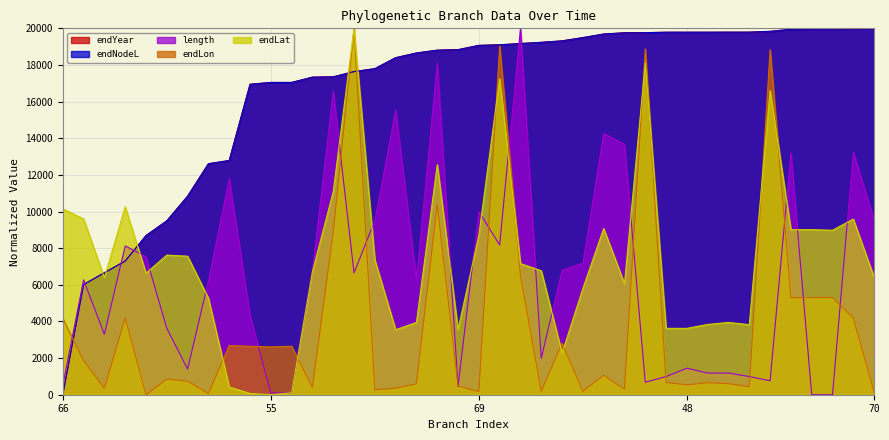

What is the average value of the endNodeL series?

16585.8